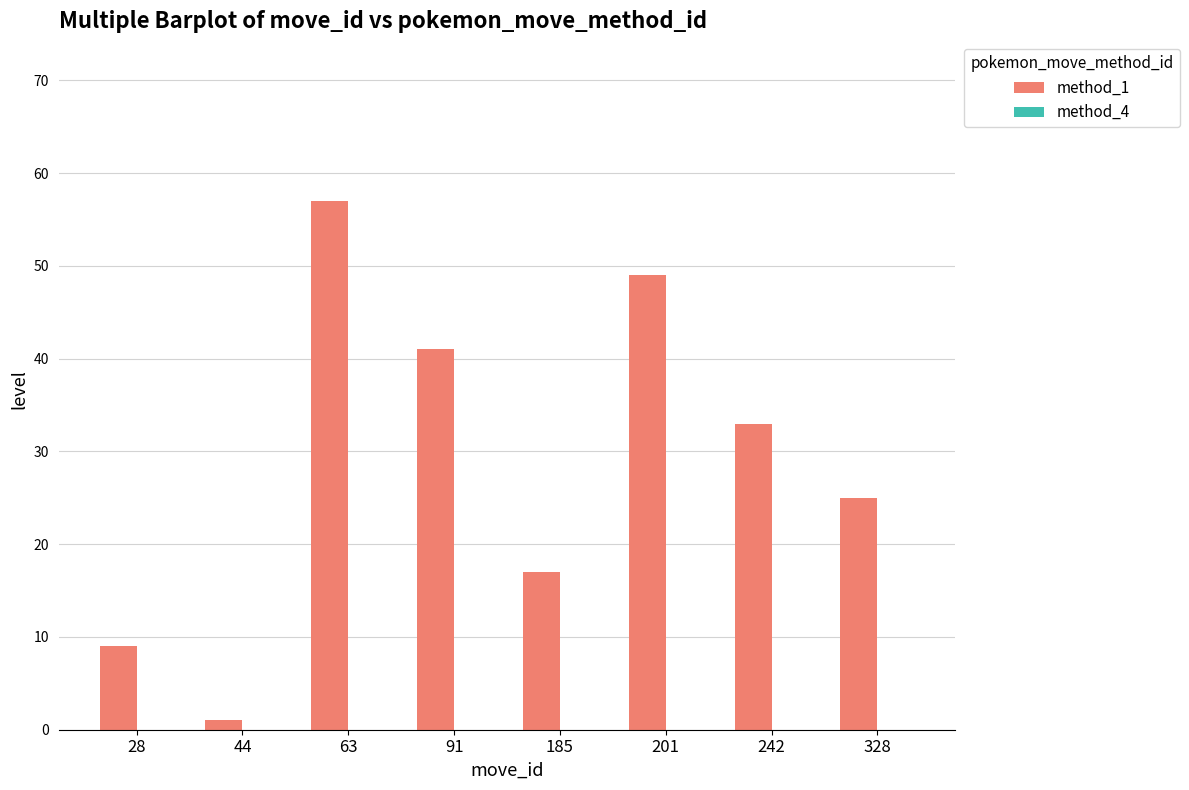

Does the chart contain stacked bars?

No